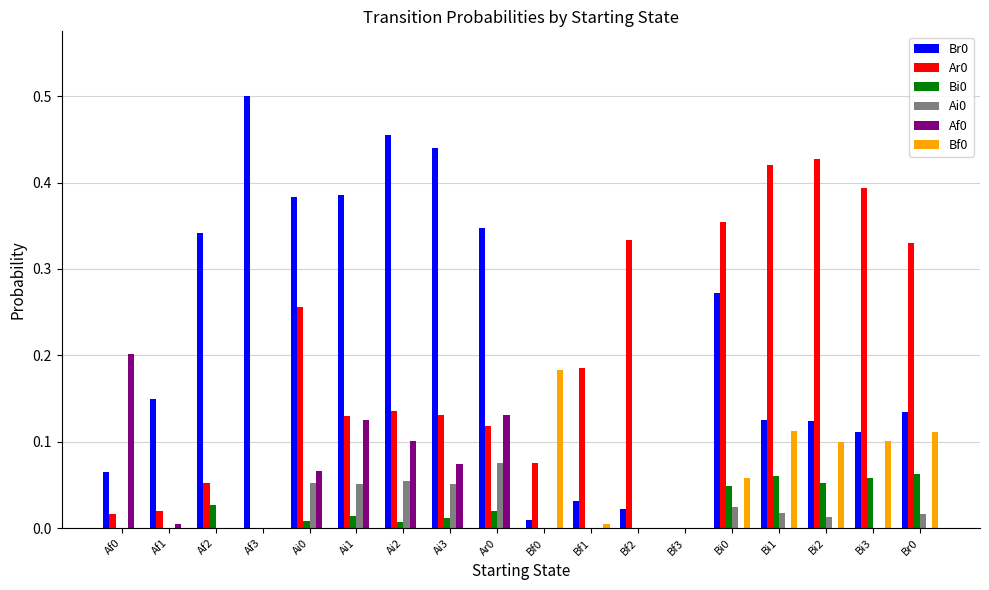

What is the total value across all series at Bi2?

0.7